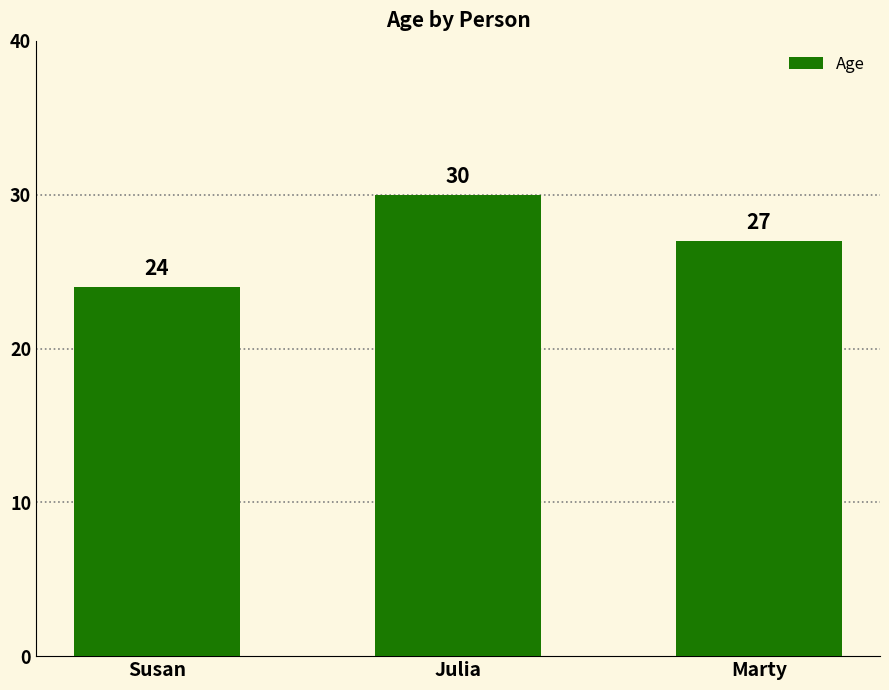

Reading right to left, what are all the values shown in this chart?

27	30	24